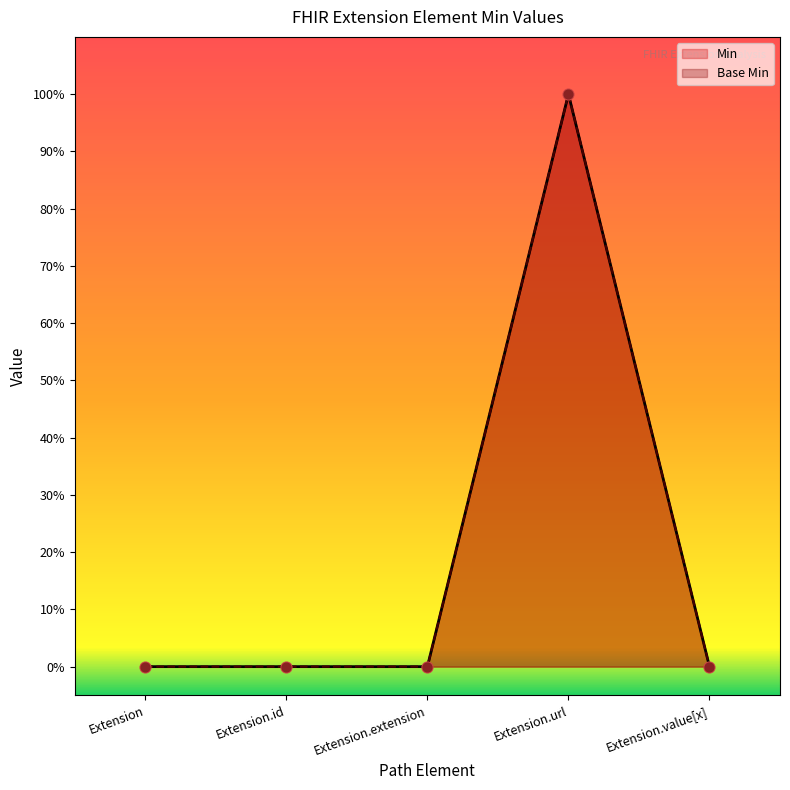

Which series has the largest total across all categories?

Base Min